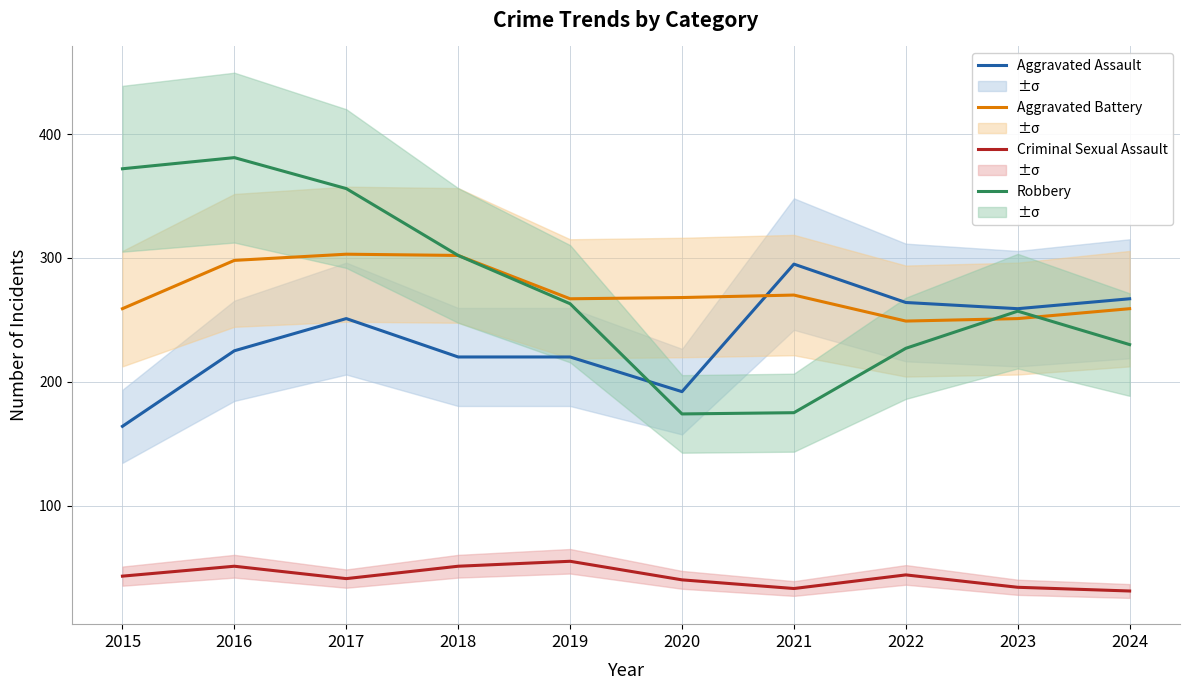

Is this an area chart (filled region under the line)?

No